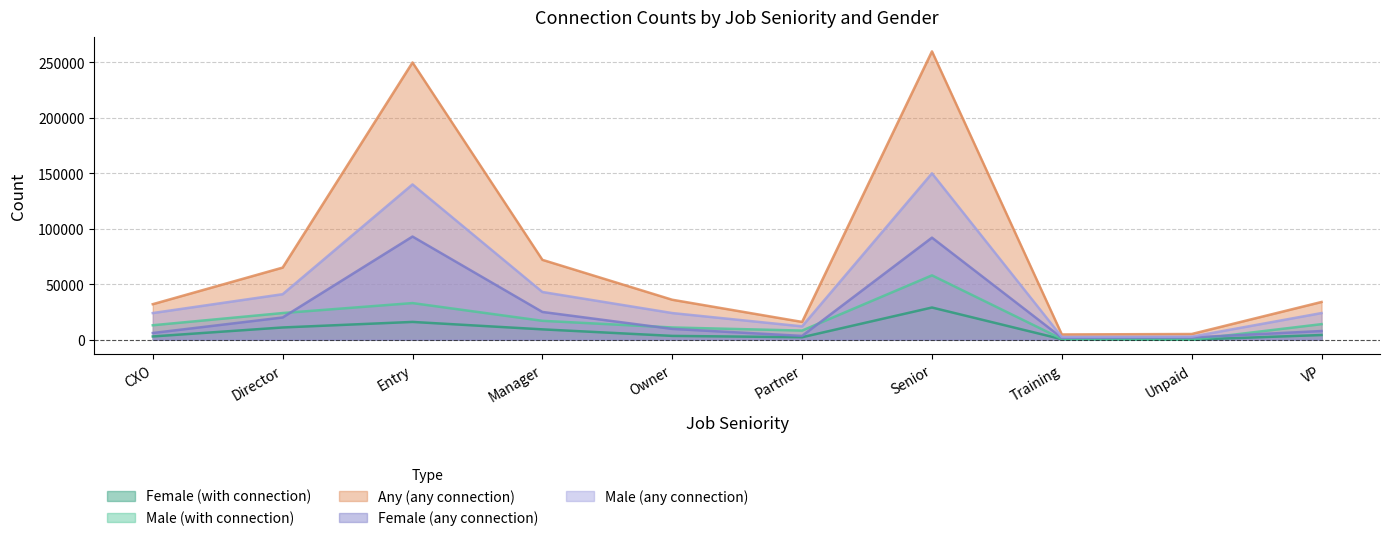

True or false: Male (with connection) and Female (with connection) intersect in this chart.

False